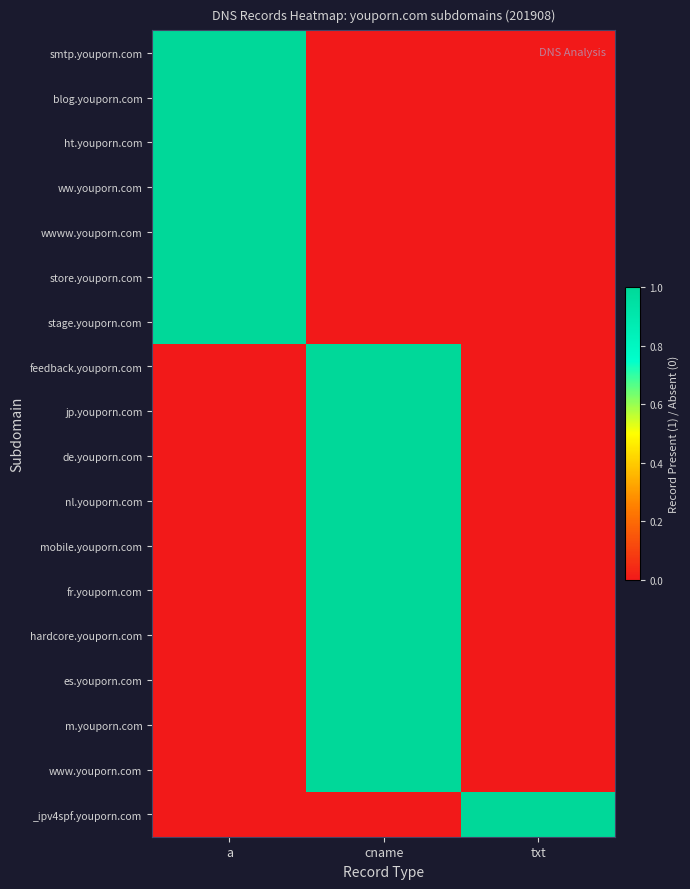

Reading left to right, what are all the values shown in this chart?

smtp.youporn.com: a=1	cname=0	txt=0
blog.youporn.com: a=1	cname=0	txt=0
ht.youporn.com: a=1	cname=0	txt=0
ww.youporn.com: a=1	cname=0	txt=0
wwww.youporn.com: a=1	cname=0	txt=0
store.youporn.com: a=1	cname=0	txt=0
stage.youporn.com: a=1	cname=0	txt=0
feedback.youporn.com: a=0	cname=1	txt=0
jp.youporn.com: a=0	cname=1	txt=0
de.youporn.com: a=0	cname=1	txt=0
nl.youporn.com: a=0	cname=1	txt=0
mobile.youporn.com: a=0	cname=1	txt=0
fr.youporn.com: a=0	cname=1	txt=0
hardcore.youporn.com: a=0	cname=1	txt=0
es.youporn.com: a=0	cname=1	txt=0
m.youporn.com: a=0	cname=1	txt=0
www.youporn.com: a=0	cname=1	txt=0
_ipv4spf.youporn.com: a=0	cname=0	txt=1